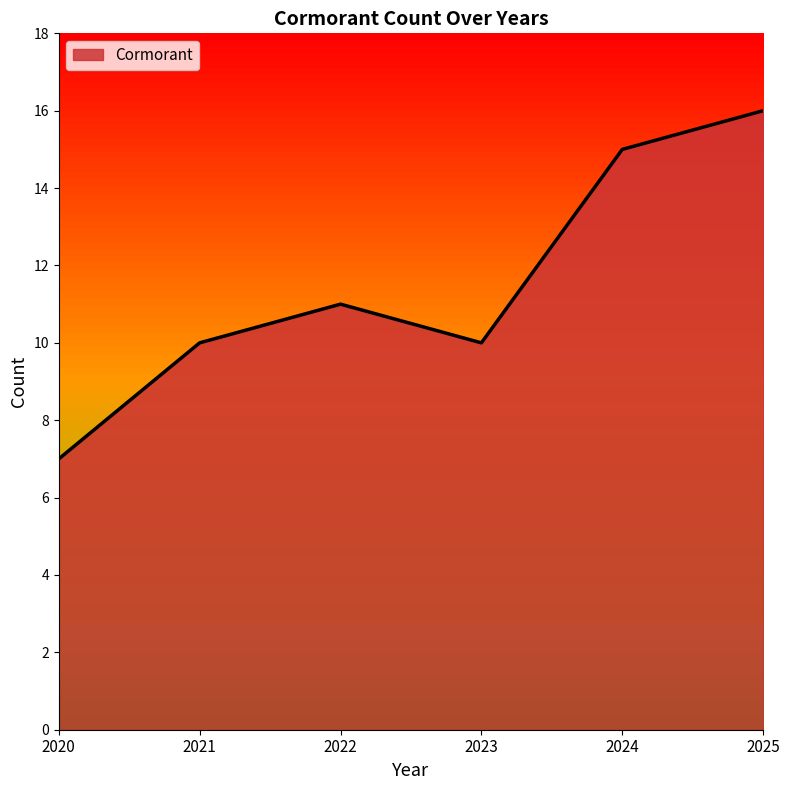

True or false: the data shows 4 at 2022.

False